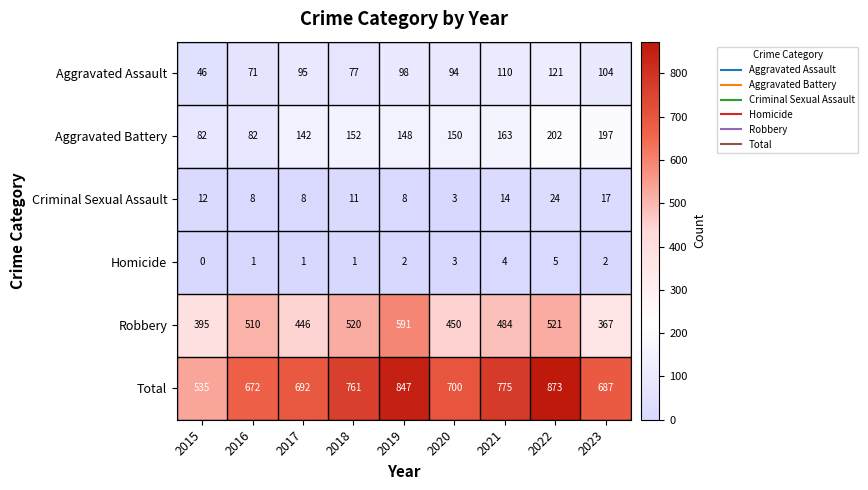

How many distinct data groups are displayed?

6